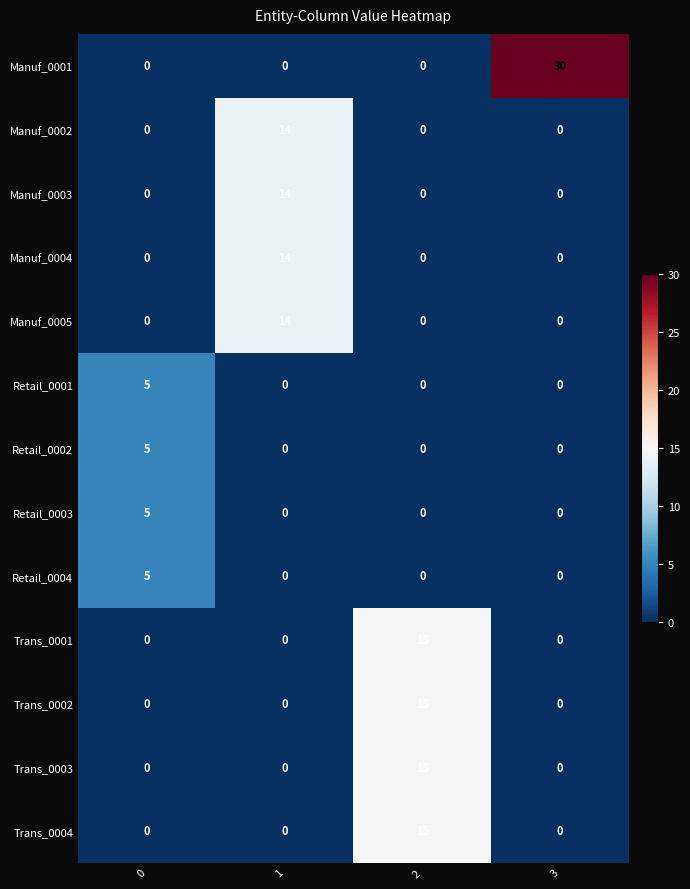

At how many categories does at least one series exceed 17?

1